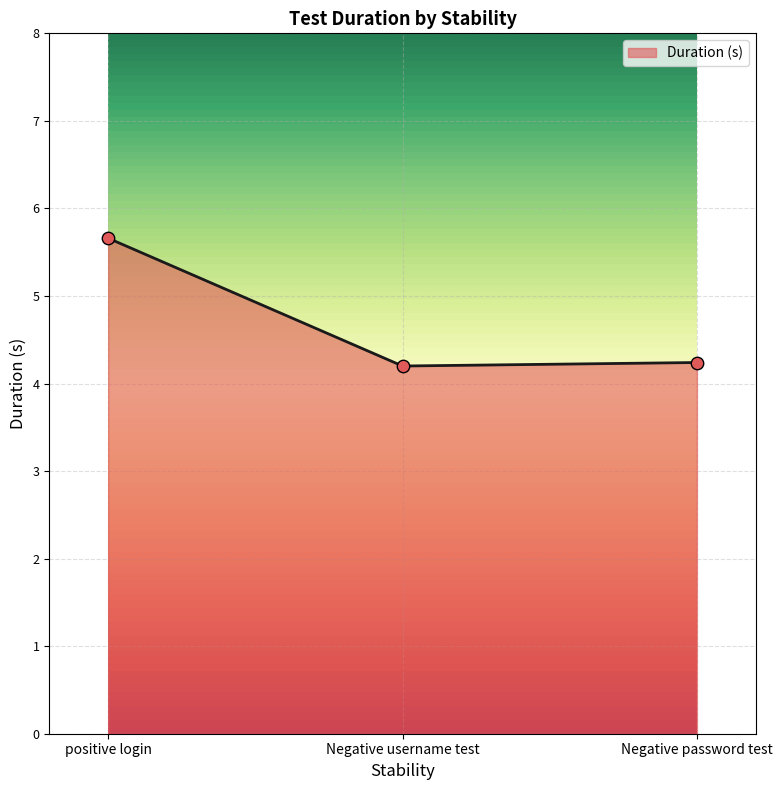

Approximately how many times larger is the value at Negative password test compared to positive login?

0.7